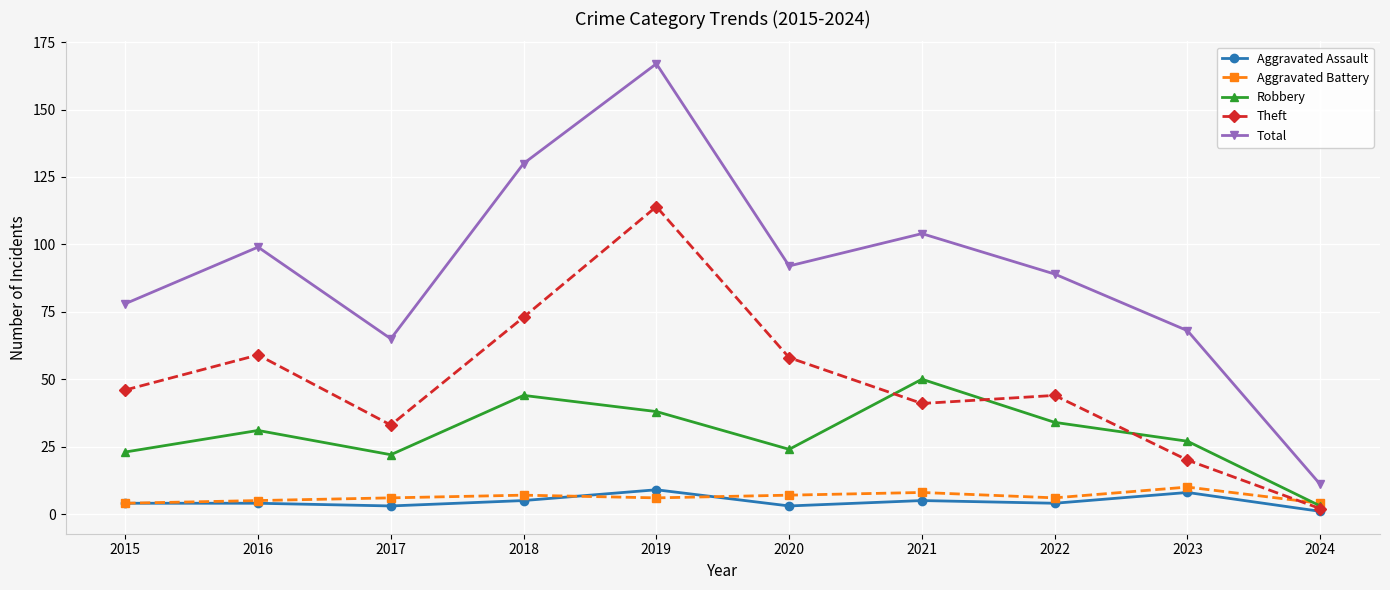

How many data points in Theft are less than 46?

5